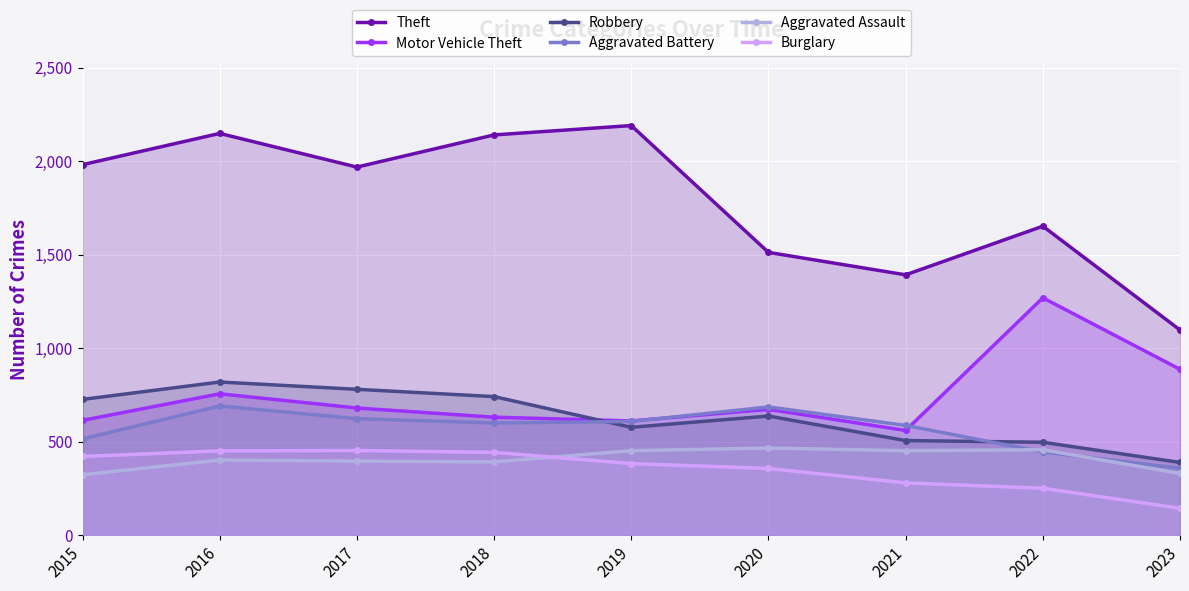

What are all the series names shown in the legend?

Theft, Motor Vehicle Theft, Robbery, Aggravated Battery, Aggravated Assault, Burglary